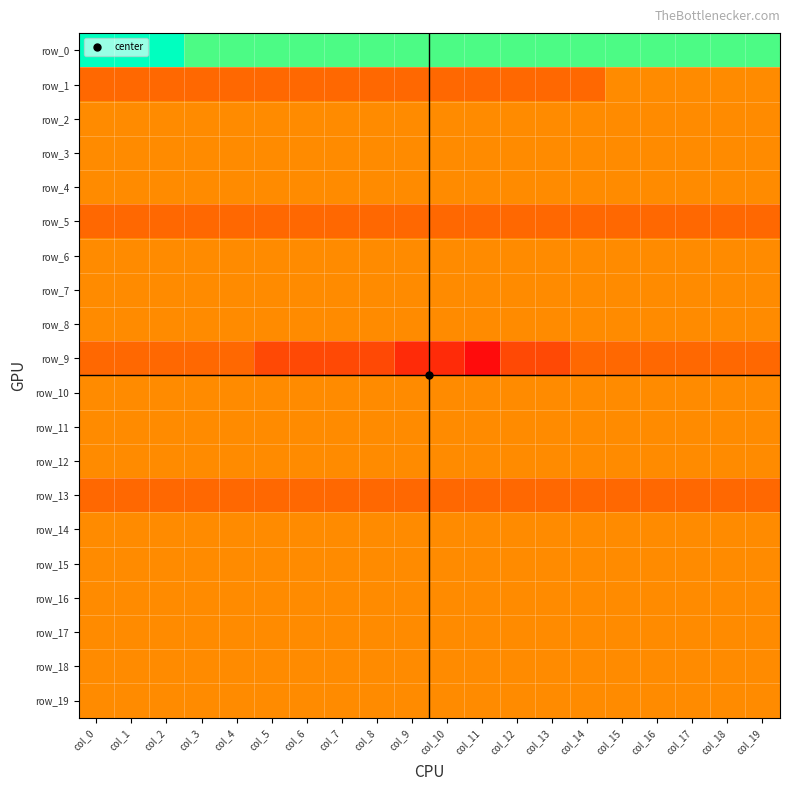

What value does the row_7 series have at col_0?

-1